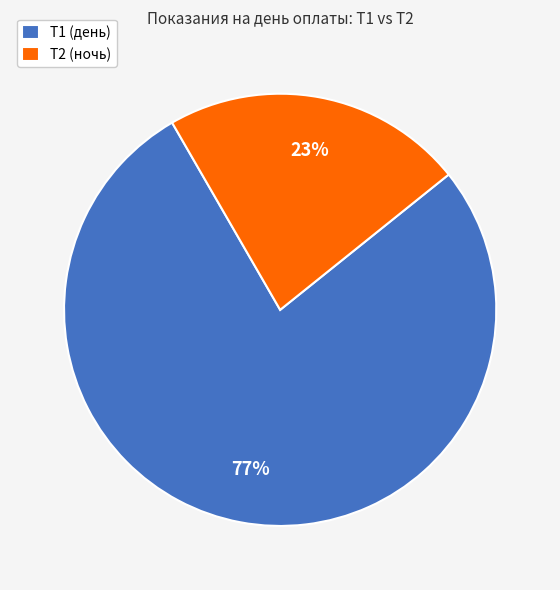

Do Т1 (день) and Т2 (ночь) together represent more than half of the pie?

Yes